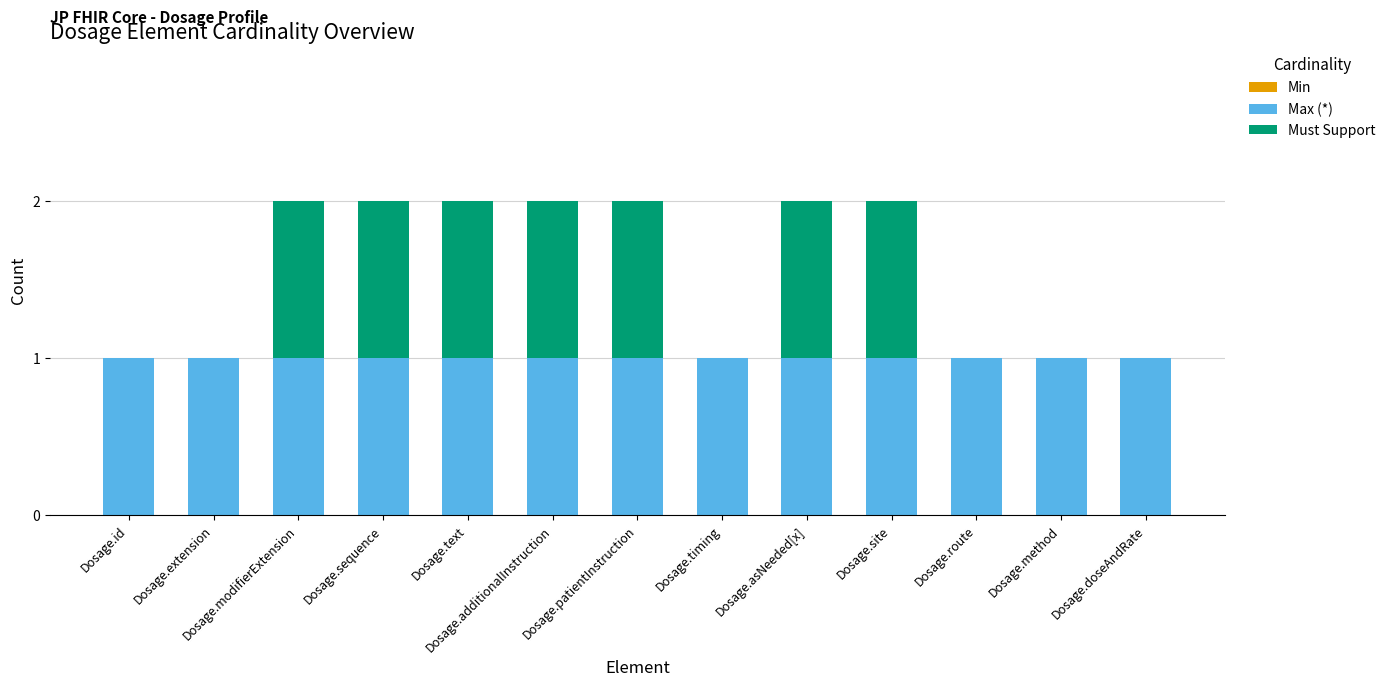

Is it true that Max (*) equals 1 at Dosage.text?

True